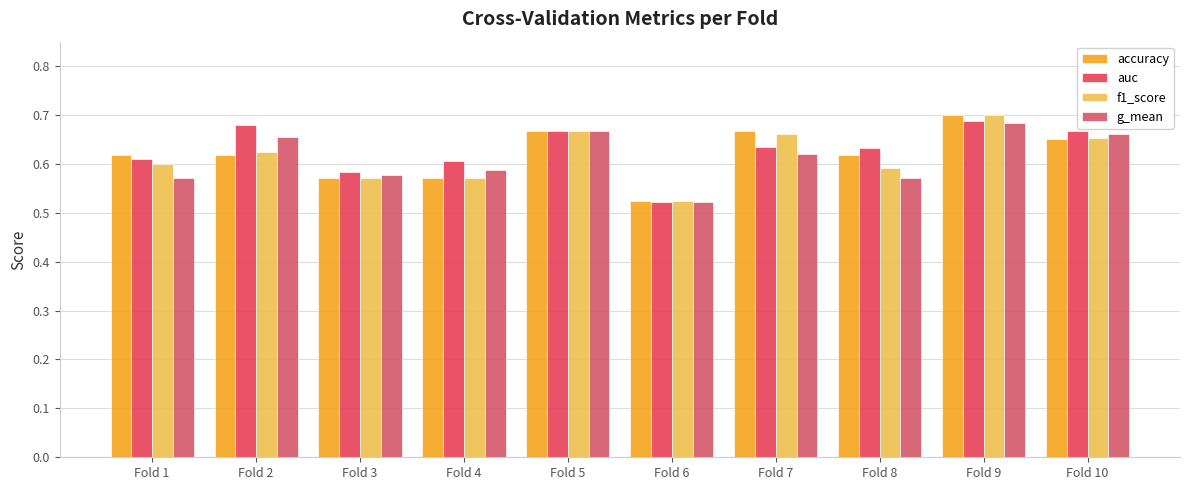

How many groups of bars are there?

10